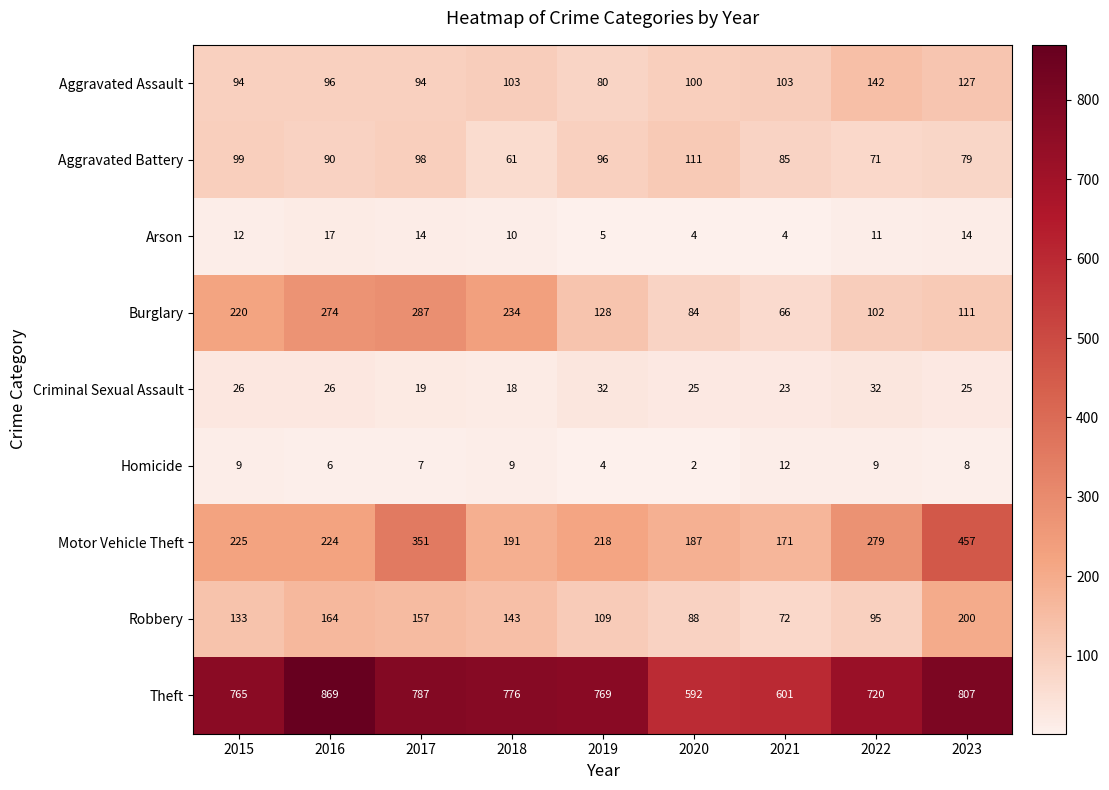

Which series has the largest total across all categories?

Theft